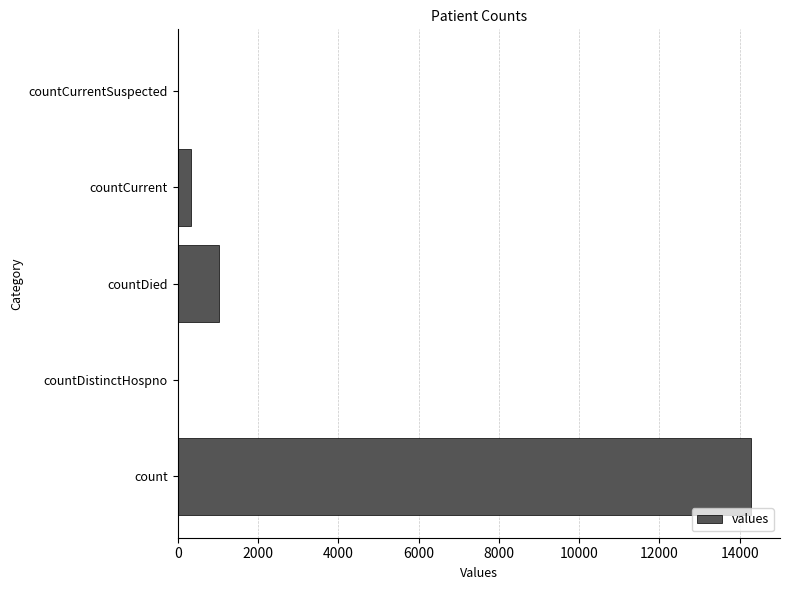

At which category does the chart reach its peak across all series?

count